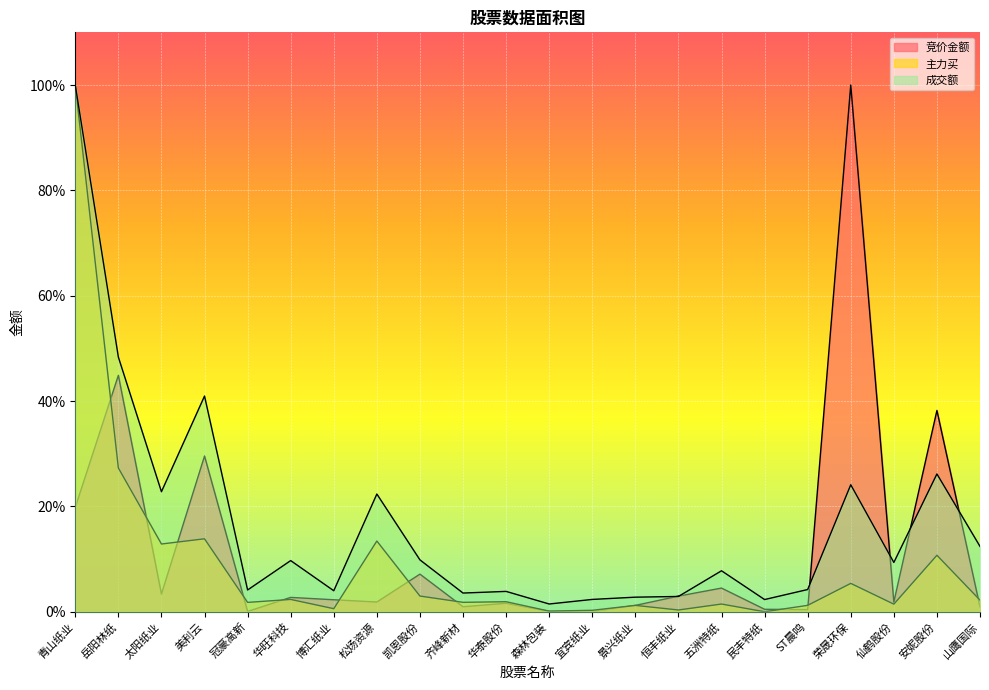

True or false: 竞价金额 has more than 0 interior local peaks.

True